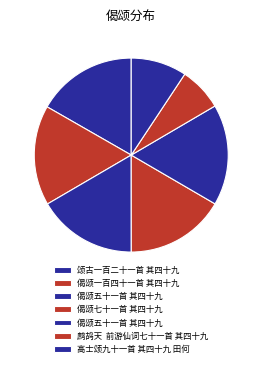

How many segments does this pie chart have?

7